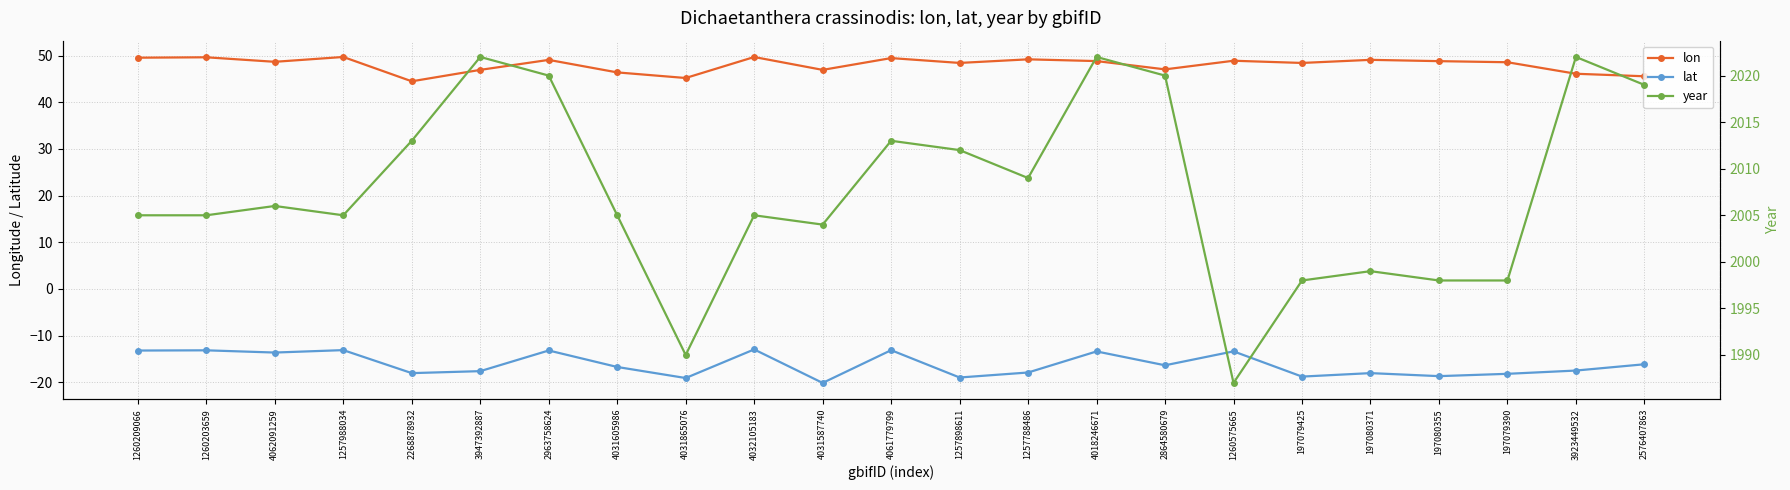

What is the difference between the maximum and minimum values in the lat series?

7.2